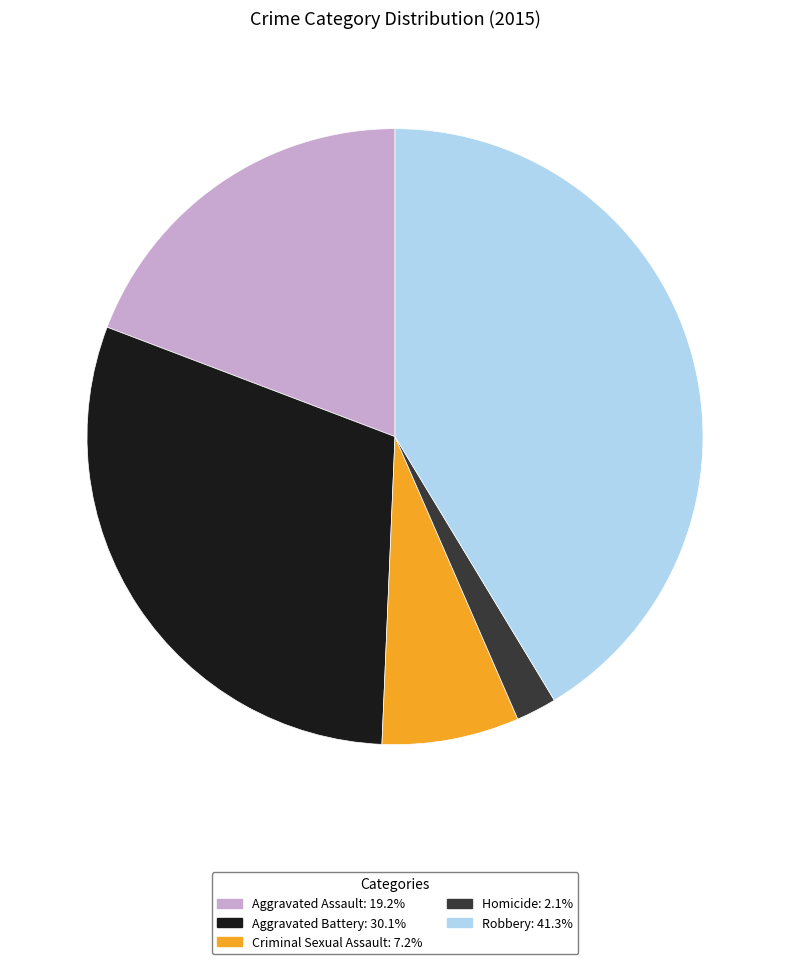

What is the ratio of the value at Aggravated Assault to the value at Criminal Sexual Assault?

2.7